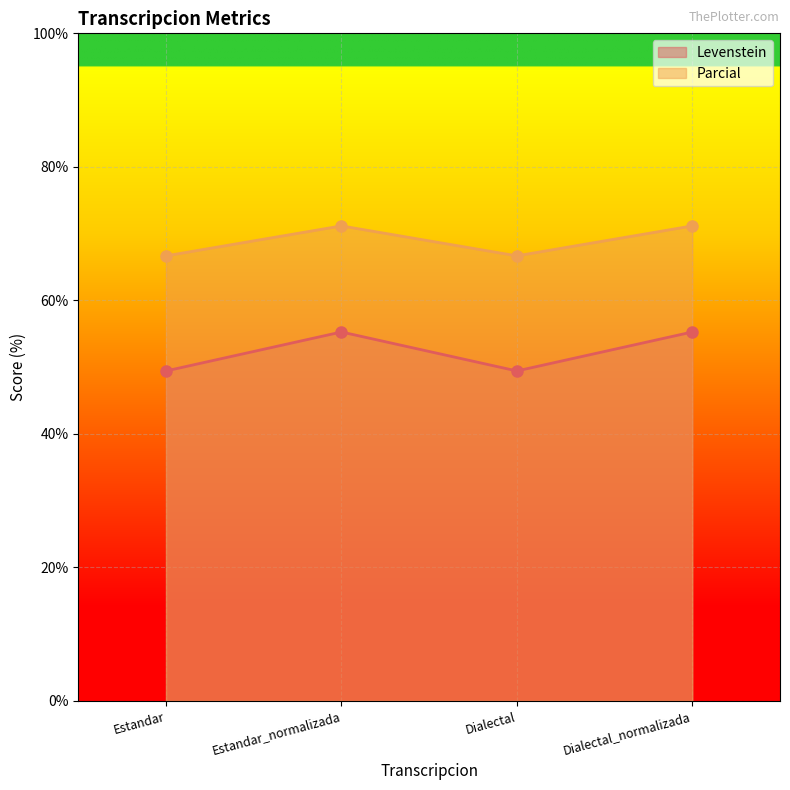

The Levenstein series shows 49.4 at Dialectal. True or false?

True